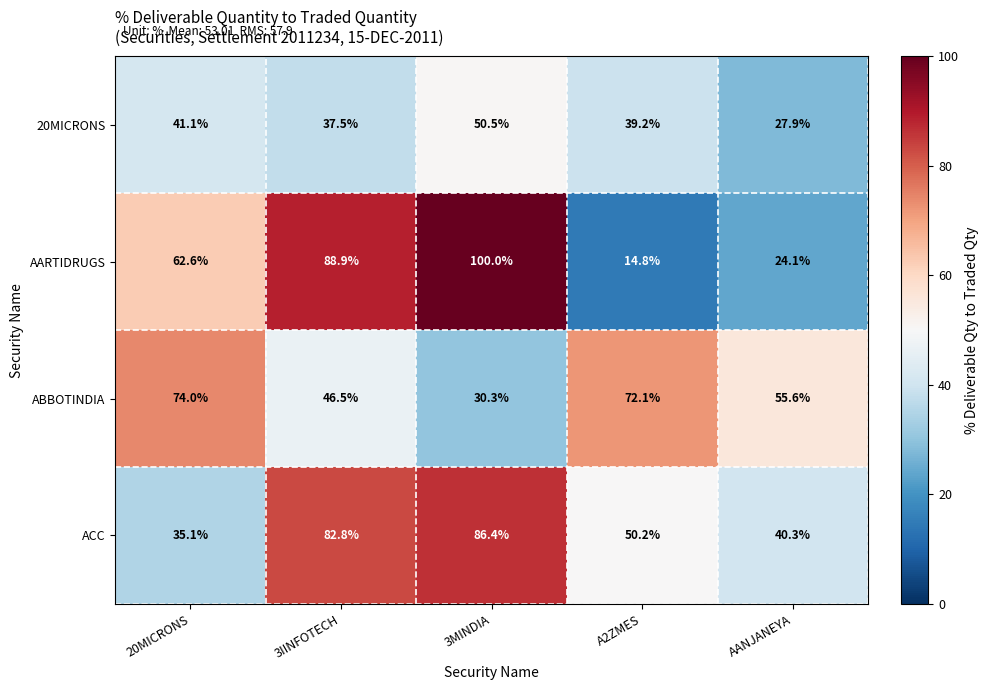

What value does the ACC series have at AANJANEYA?

40.3